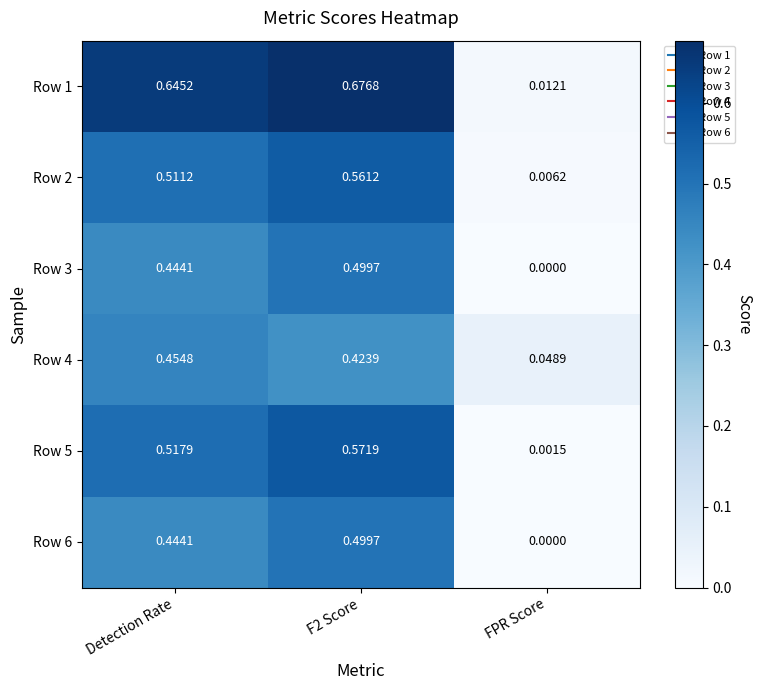

At which label is Row 5 closest to 0?

FPR Score